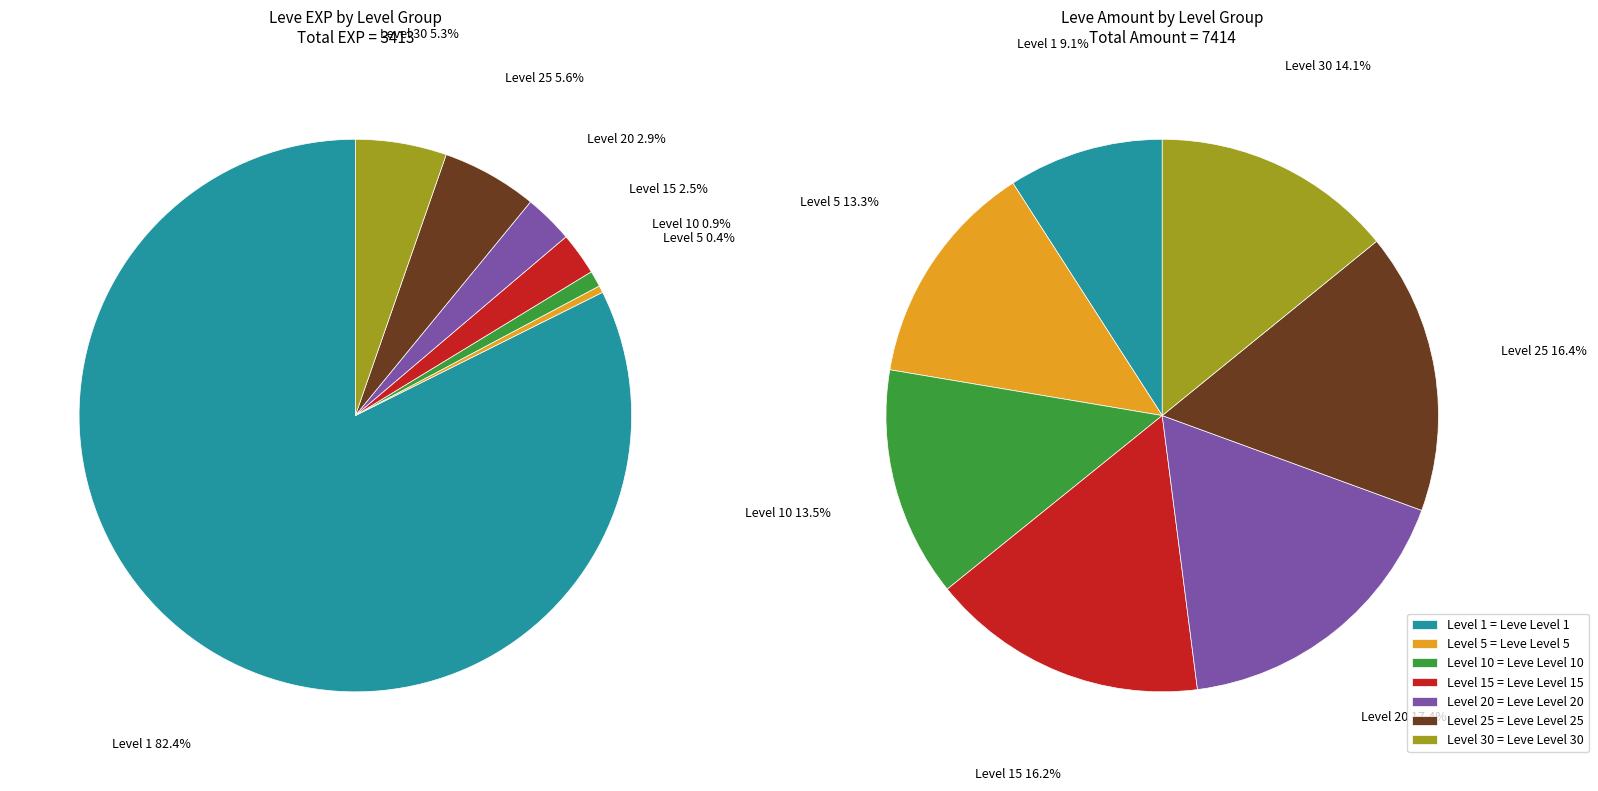

The 140 slice represents 16% of the pie. True or false?

False